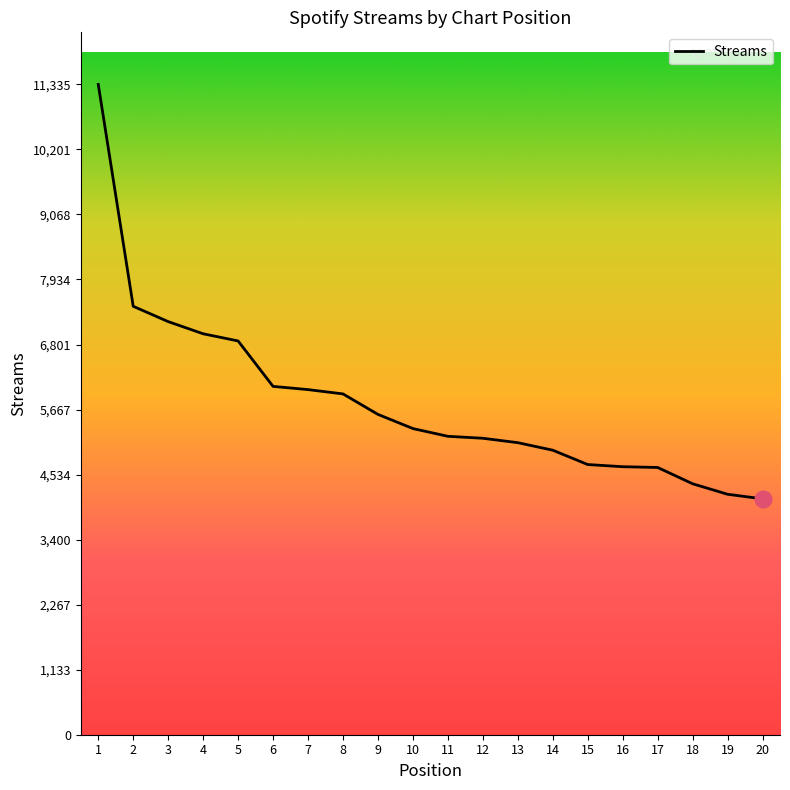

True or false: the data shows 2734 at 8.

False